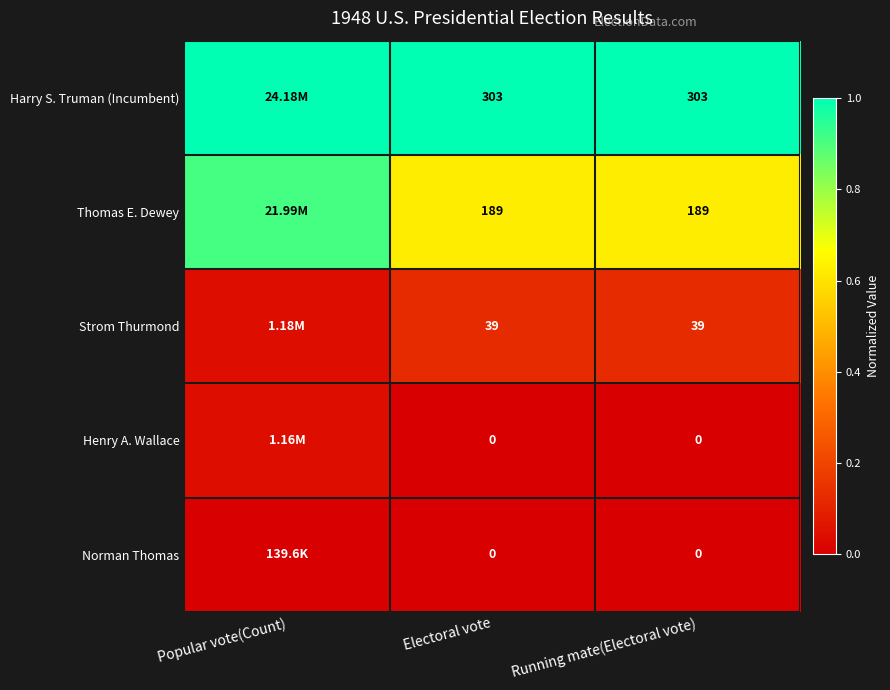

Which category has the highest value in the Henry A. Wallace series?

Popular vote(Count)